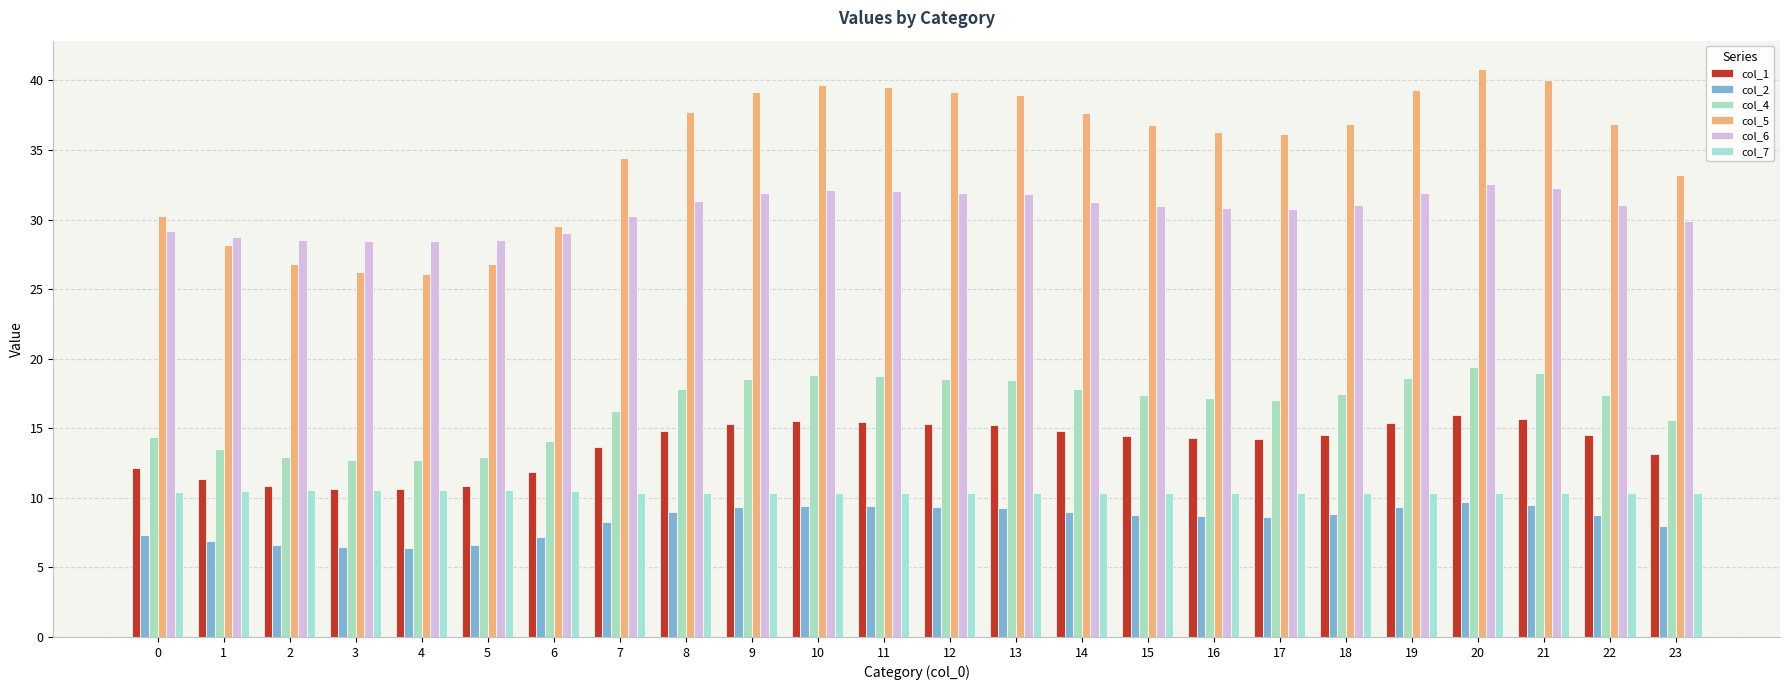

Which series has the largest range (max minus min)?

col_5